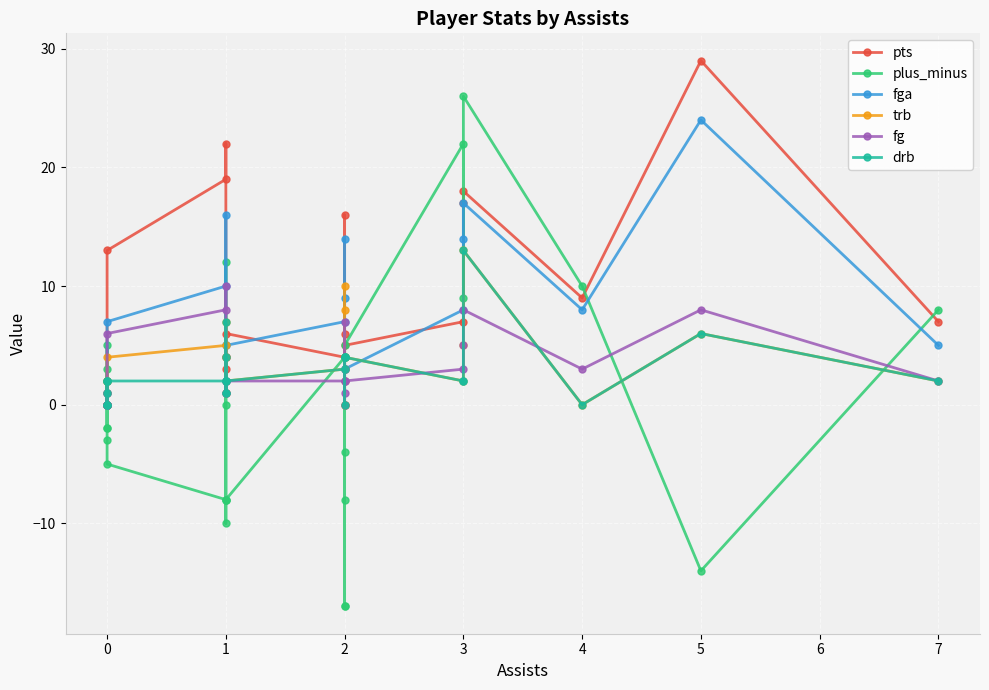

True or false: fga has more than 0 interior local peaks.

True